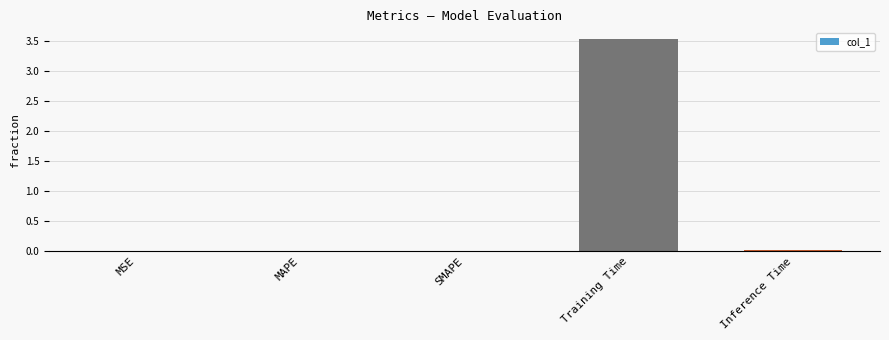

Are the bars grouped side by side (vs. stacked)?

No